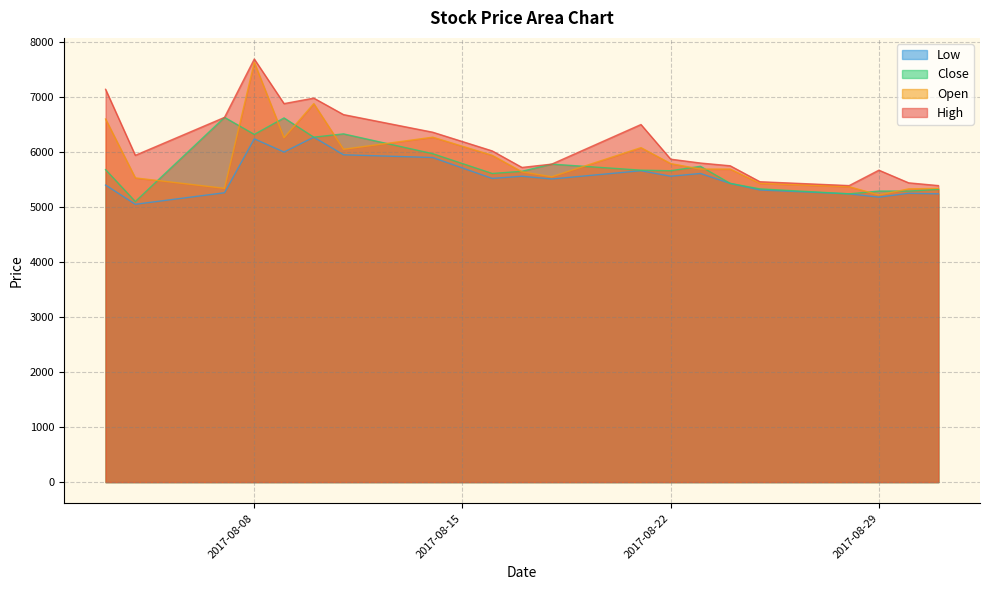

How many lines are shown in the chart?

4